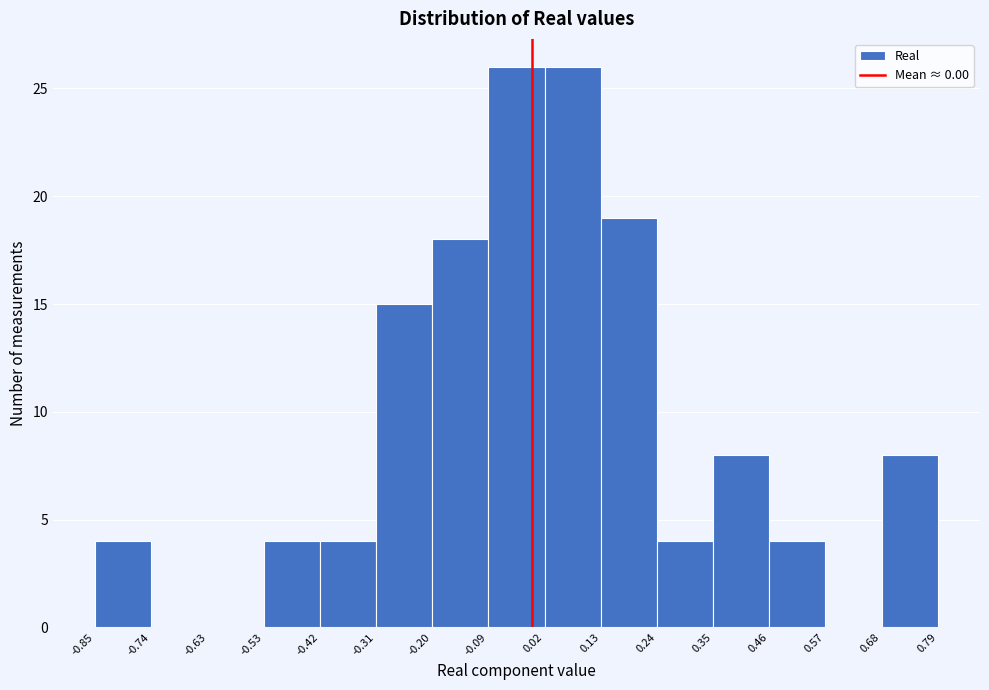

How tall is the bar that spans 0.46 to 0.57 on the x-axis? The values are not printed on the chart, so give them approximately, as read against the axis.

4